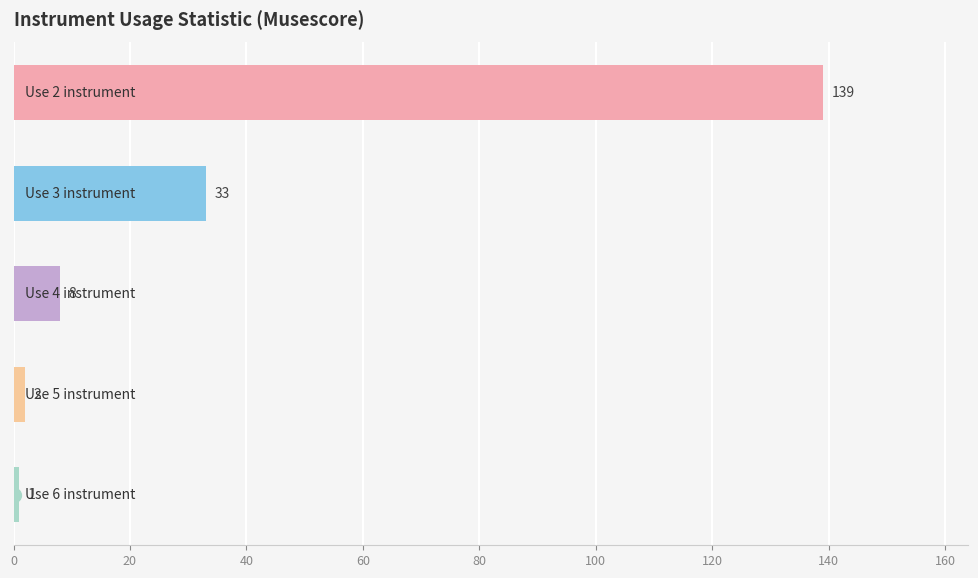

Reading top to bottom, what are all the values shown in this chart?

139	33	8	2	1